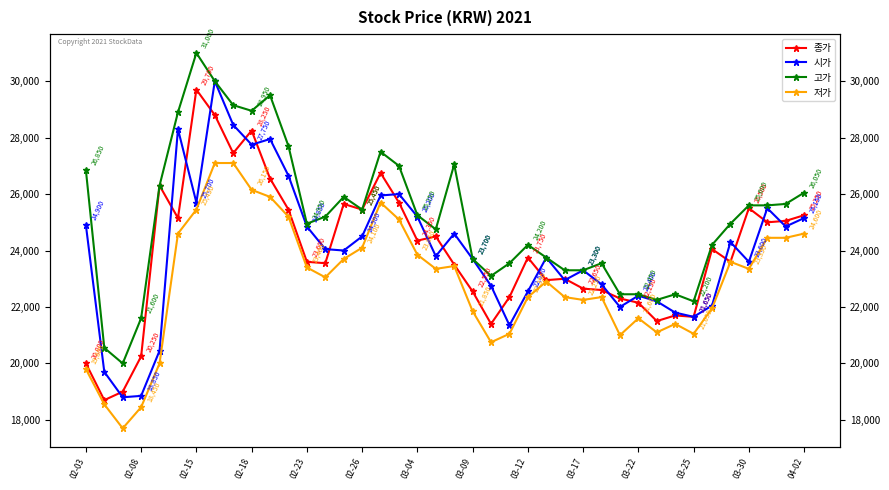

Which has a higher value, 26 or 02-26?

02-26